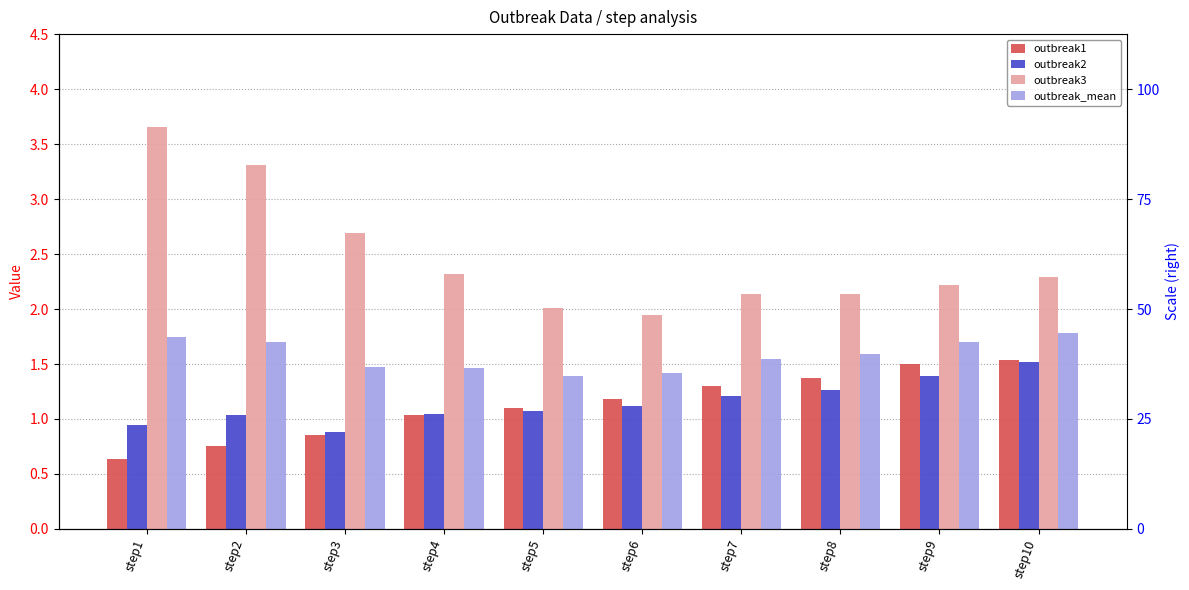

Reading left to right, transcribe all the data shown in this chart.

outbreak1: step1=0.6	step2=0.8	step3=0.9	step4=1.0	step5=1.1	step6=1.2	step7=1.3	step8=1.4	step9=1.5	step10=1.5
outbreak2: step1=0.9	step2=1.0	step3=0.9	step4=1.0	step5=1.1	step6=1.1	step7=1.2	step8=1.3	step9=1.4	step10=1.5
outbreak3: step1=3.7	step2=3.3	step3=2.7	step4=2.3	step5=2.0	step6=1.9	step7=2.1	step8=2.1	step9=2.2	step10=2.3
outbreak_mean: step1=1.7	step2=1.7	step3=1.5	step4=1.5	step5=1.4	step6=1.4	step7=1.5	step8=1.6	step9=1.7	step10=1.8